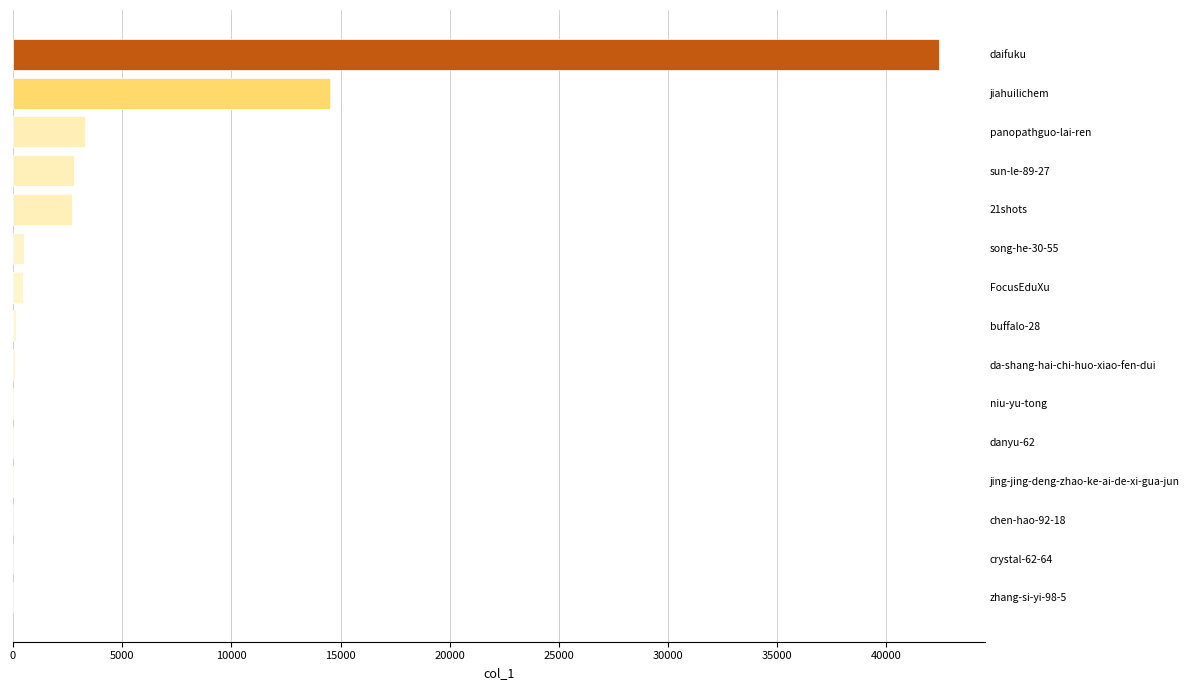

What is the maximum value shown in the chart?

42408